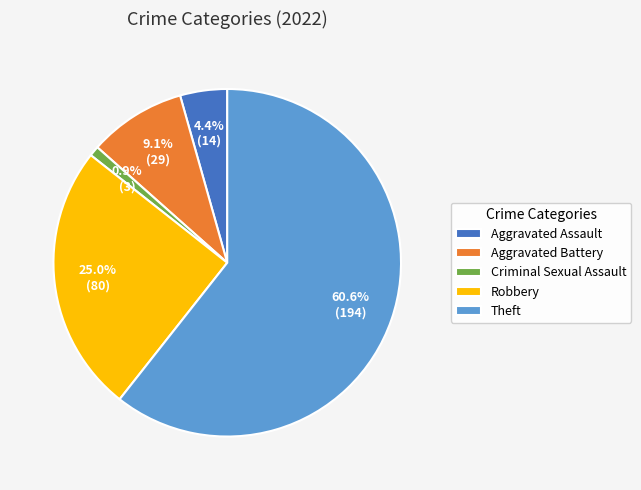

Is it true that Theft is 61% of the pie?

True